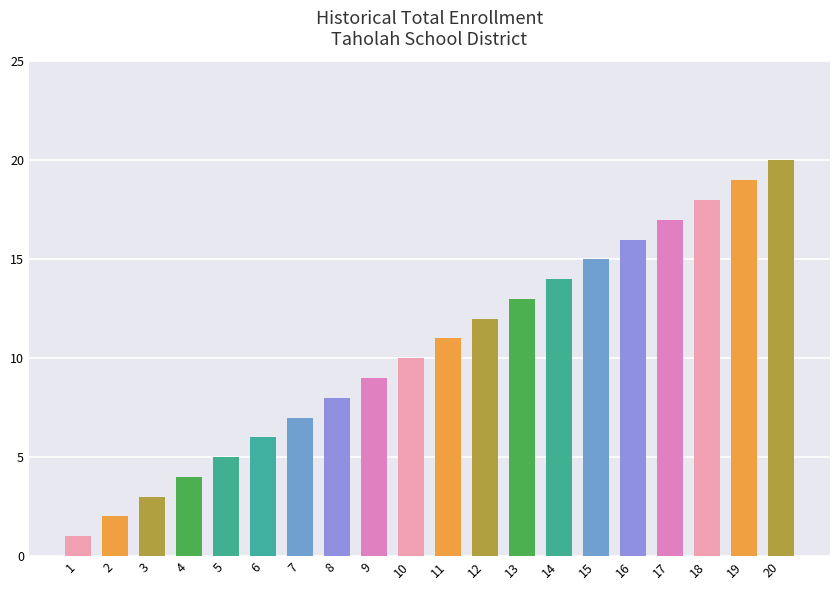

Reading left to right, extract all data points from this chart.

1	2	3	4	5	6	7	8	9	10	11	12	13	14	15	16	17	18	19	20